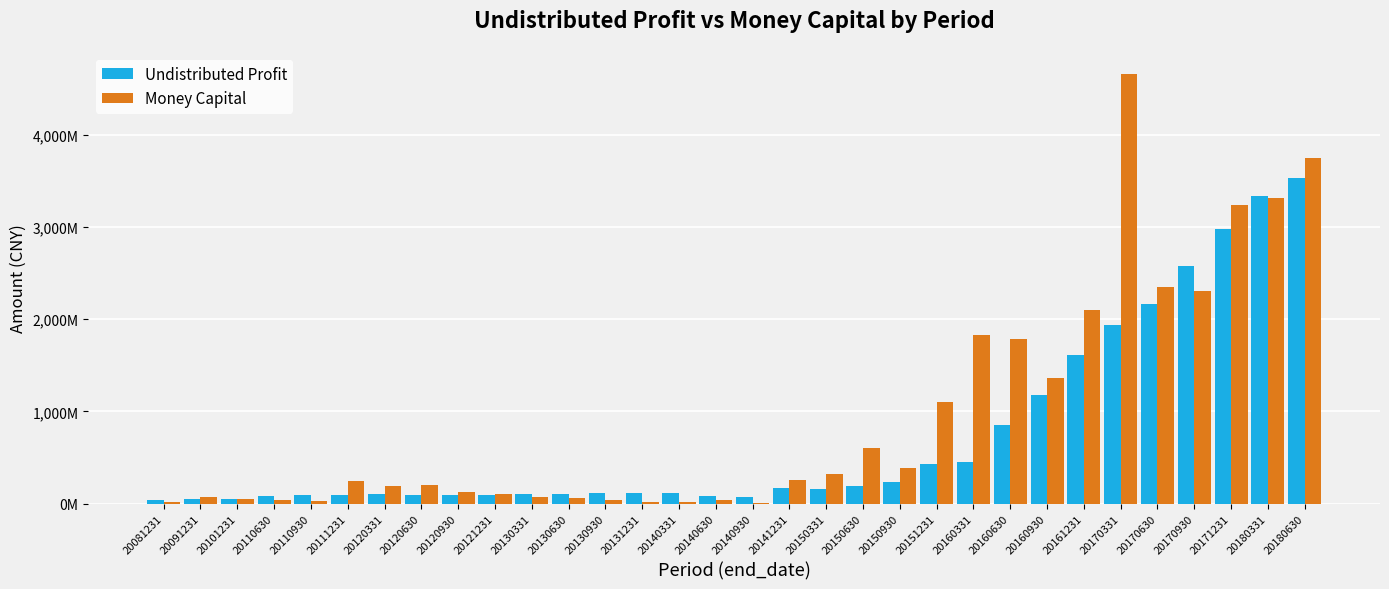

At which label does Money Capital reach its minimum?

20140930